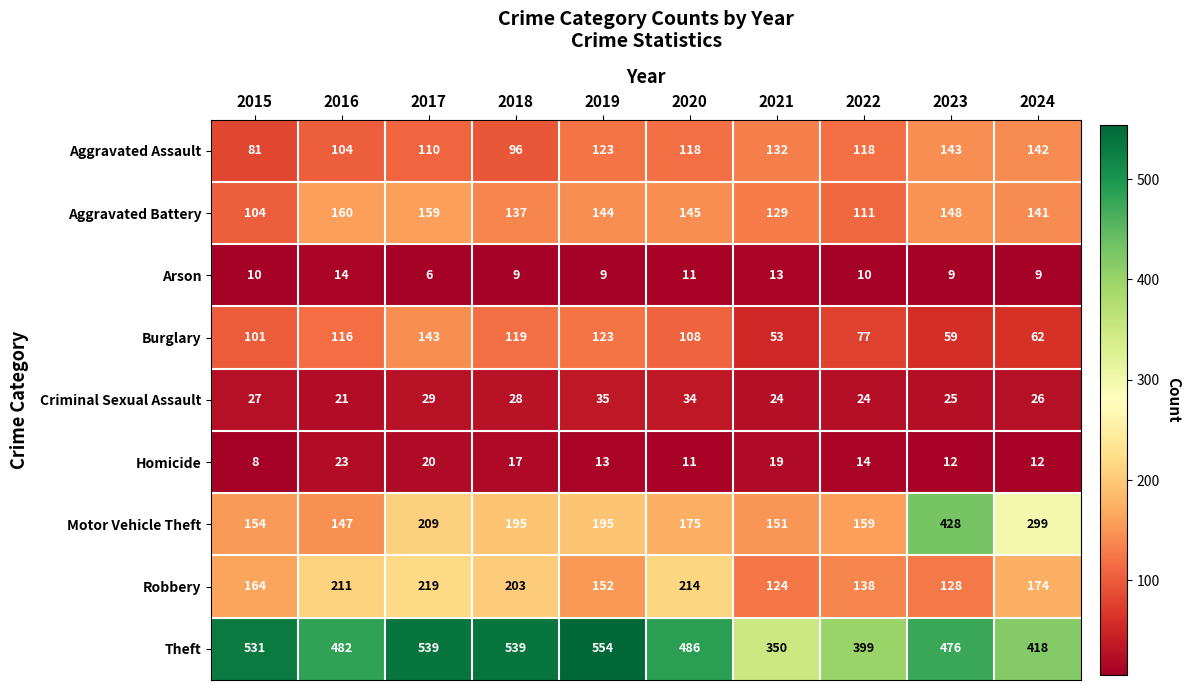

Is the value of Aggravated Assault at 2020 greater than the value of Homicide at 2018?

Yes